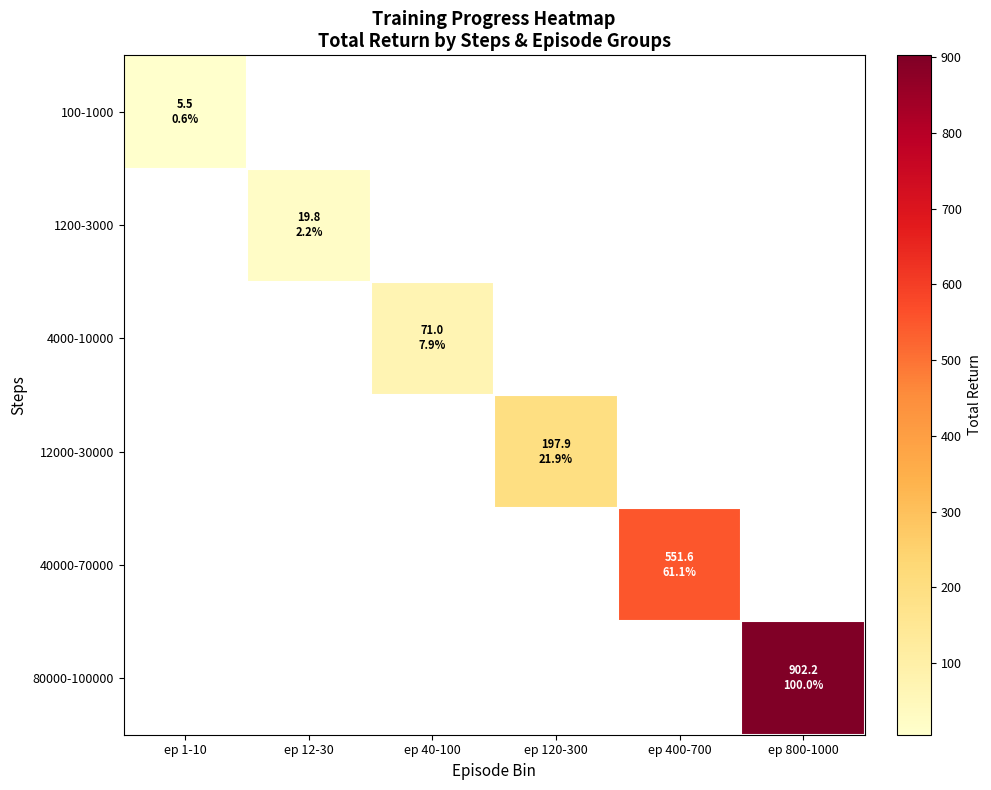

How many positive values does the 80000-100000 series have?

1